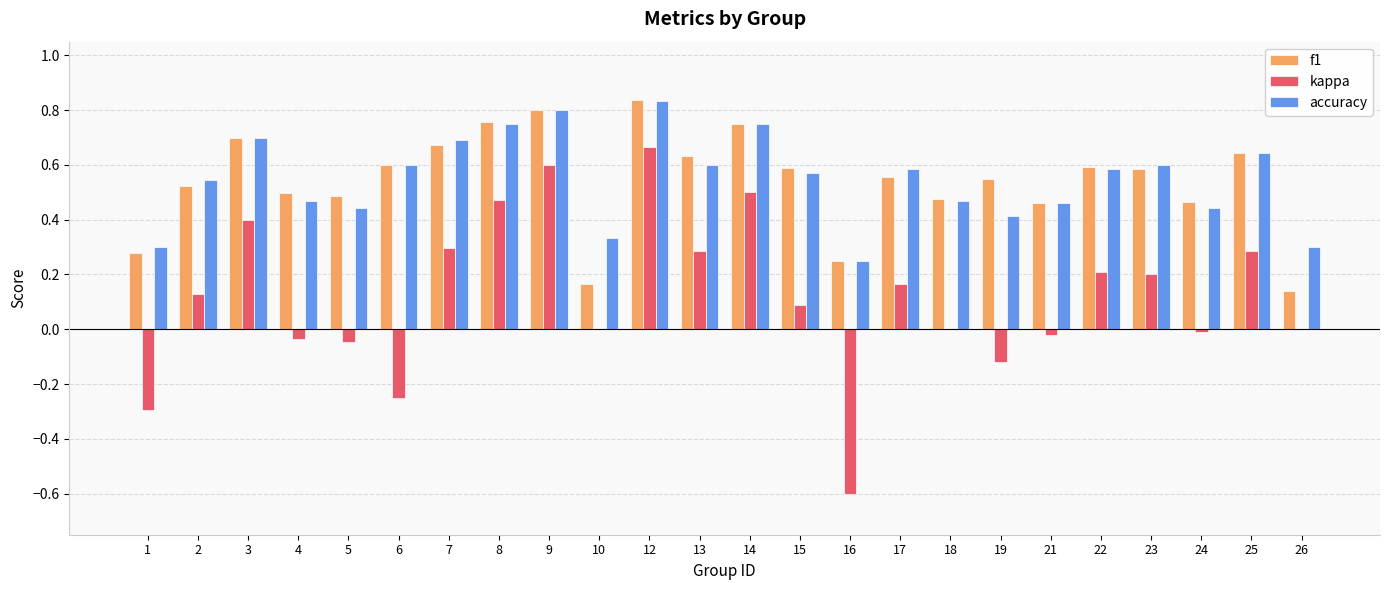

At which category does the chart reach its peak across all series?

12